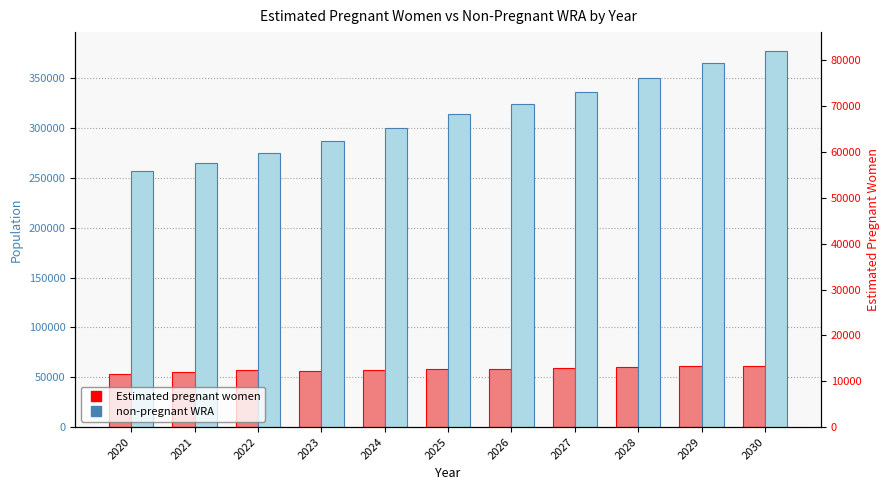

Which series has the largest total across all categories?

non-pregnant WRA